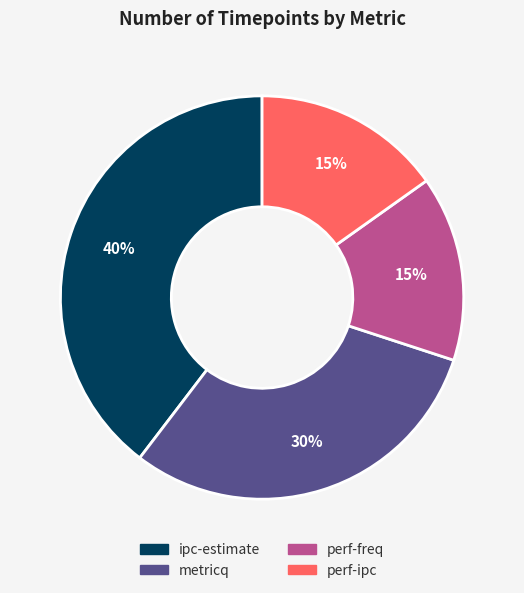

Does ipc-estimate account for over 50% of the chart?

No